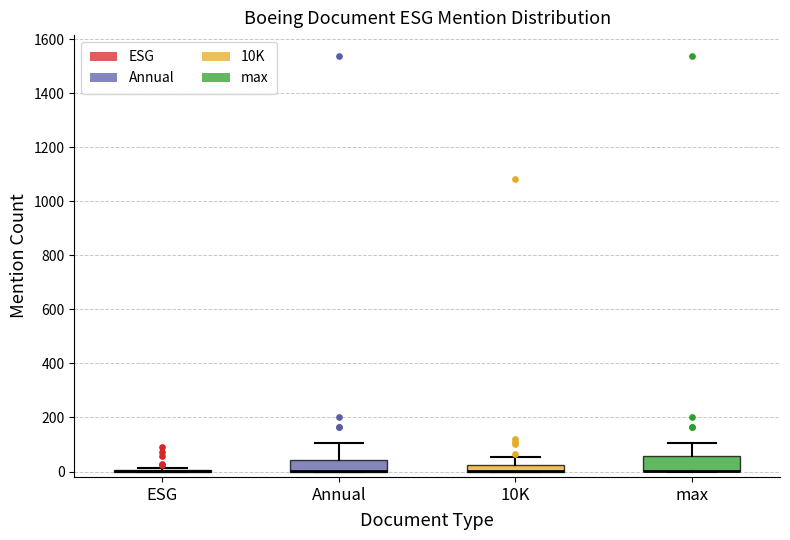

Where is the upper edge of the box for 10K on the y-axis? The values are not printed on the chart, so give them approximately, as read against the axis.

20